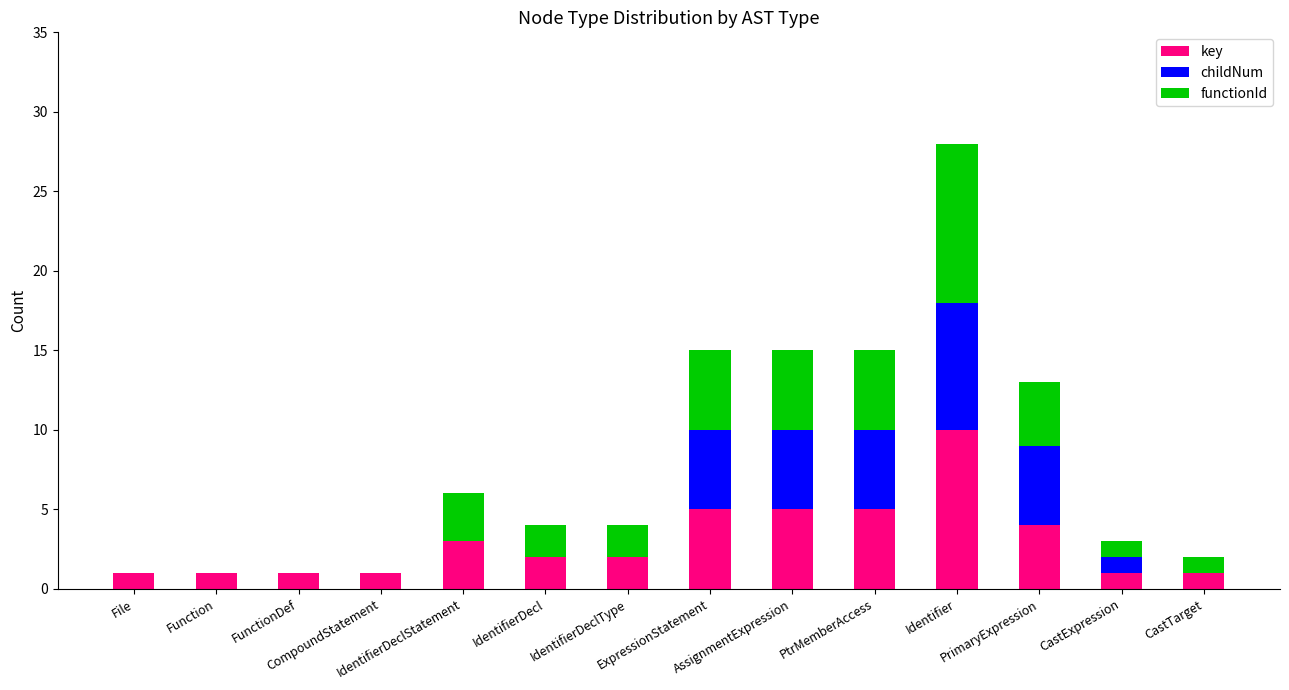

How many series are shown in this chart?

3